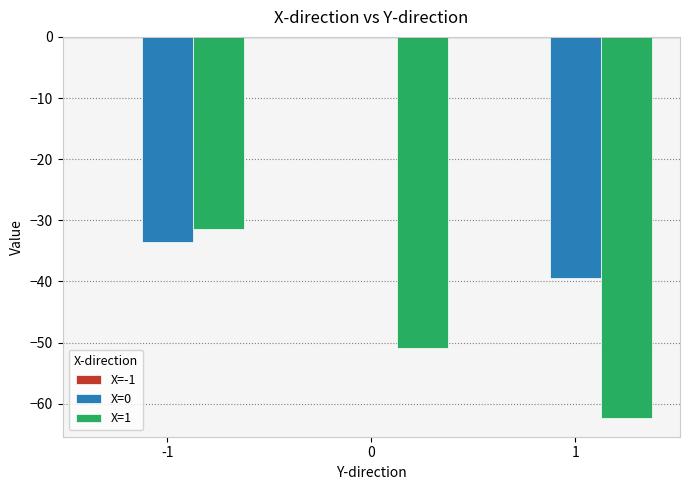

Which series changed the most between -1 and 1?

X=1